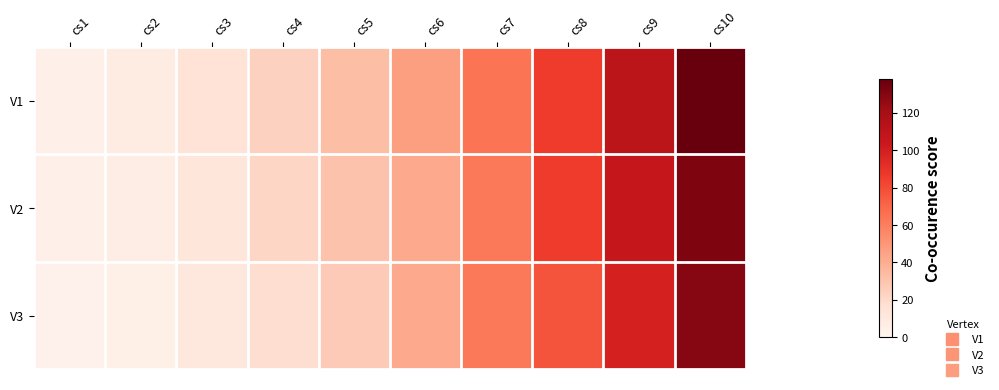

How many categories are shown in the chart?

10